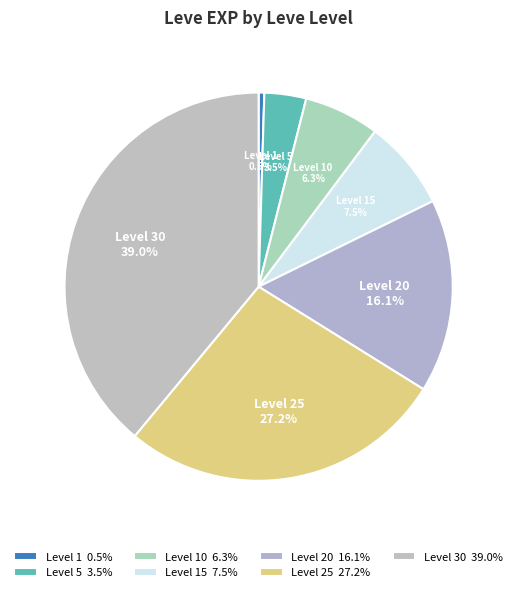

Is there a majority slice in this chart?

No